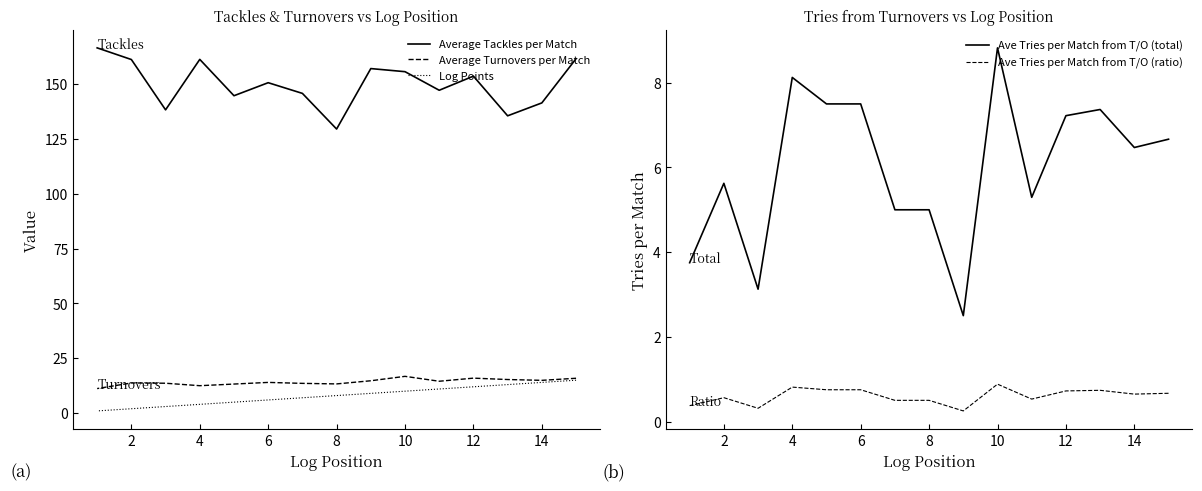

The Ave Tries per Match from T/O (total) series shows 12.9 at 10. True or false?

False